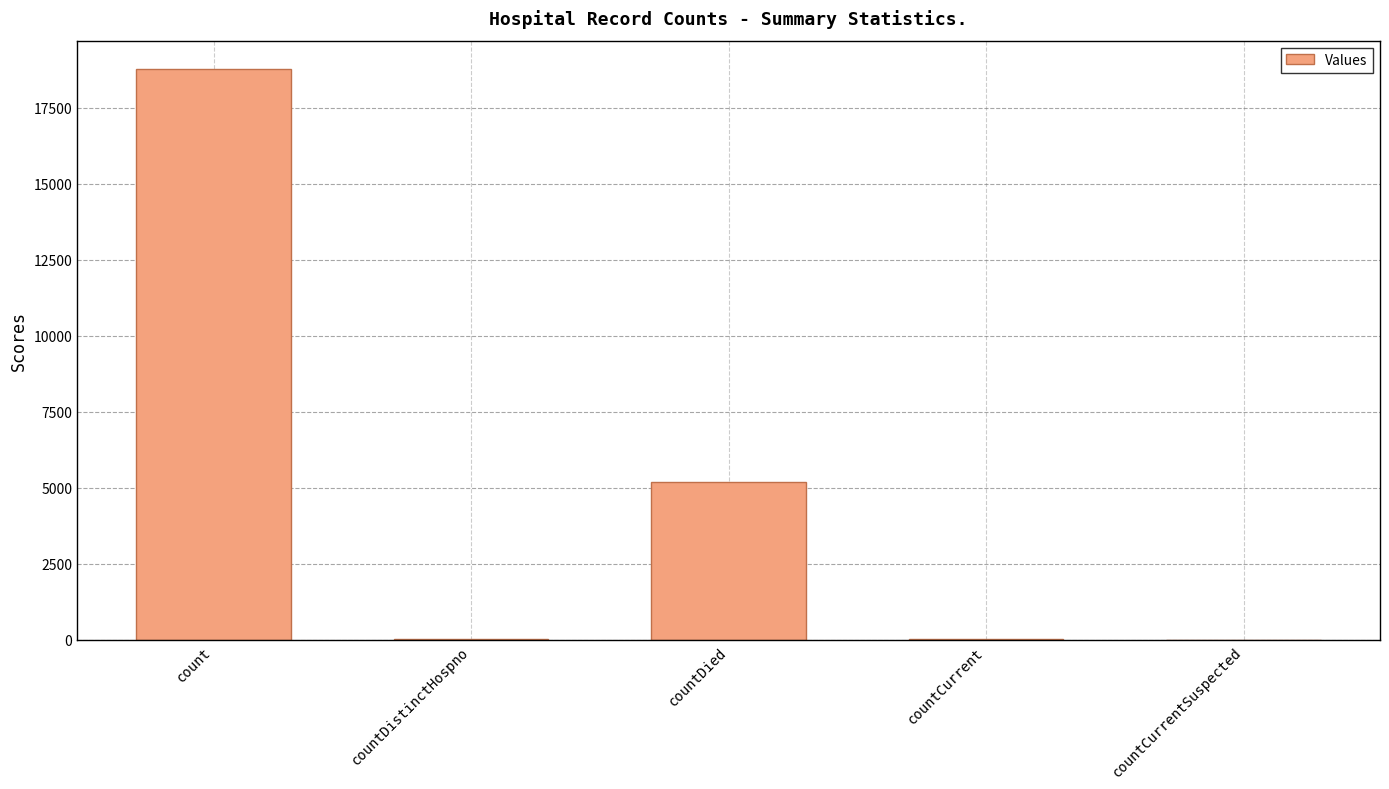

Are the bars horizontal?

No